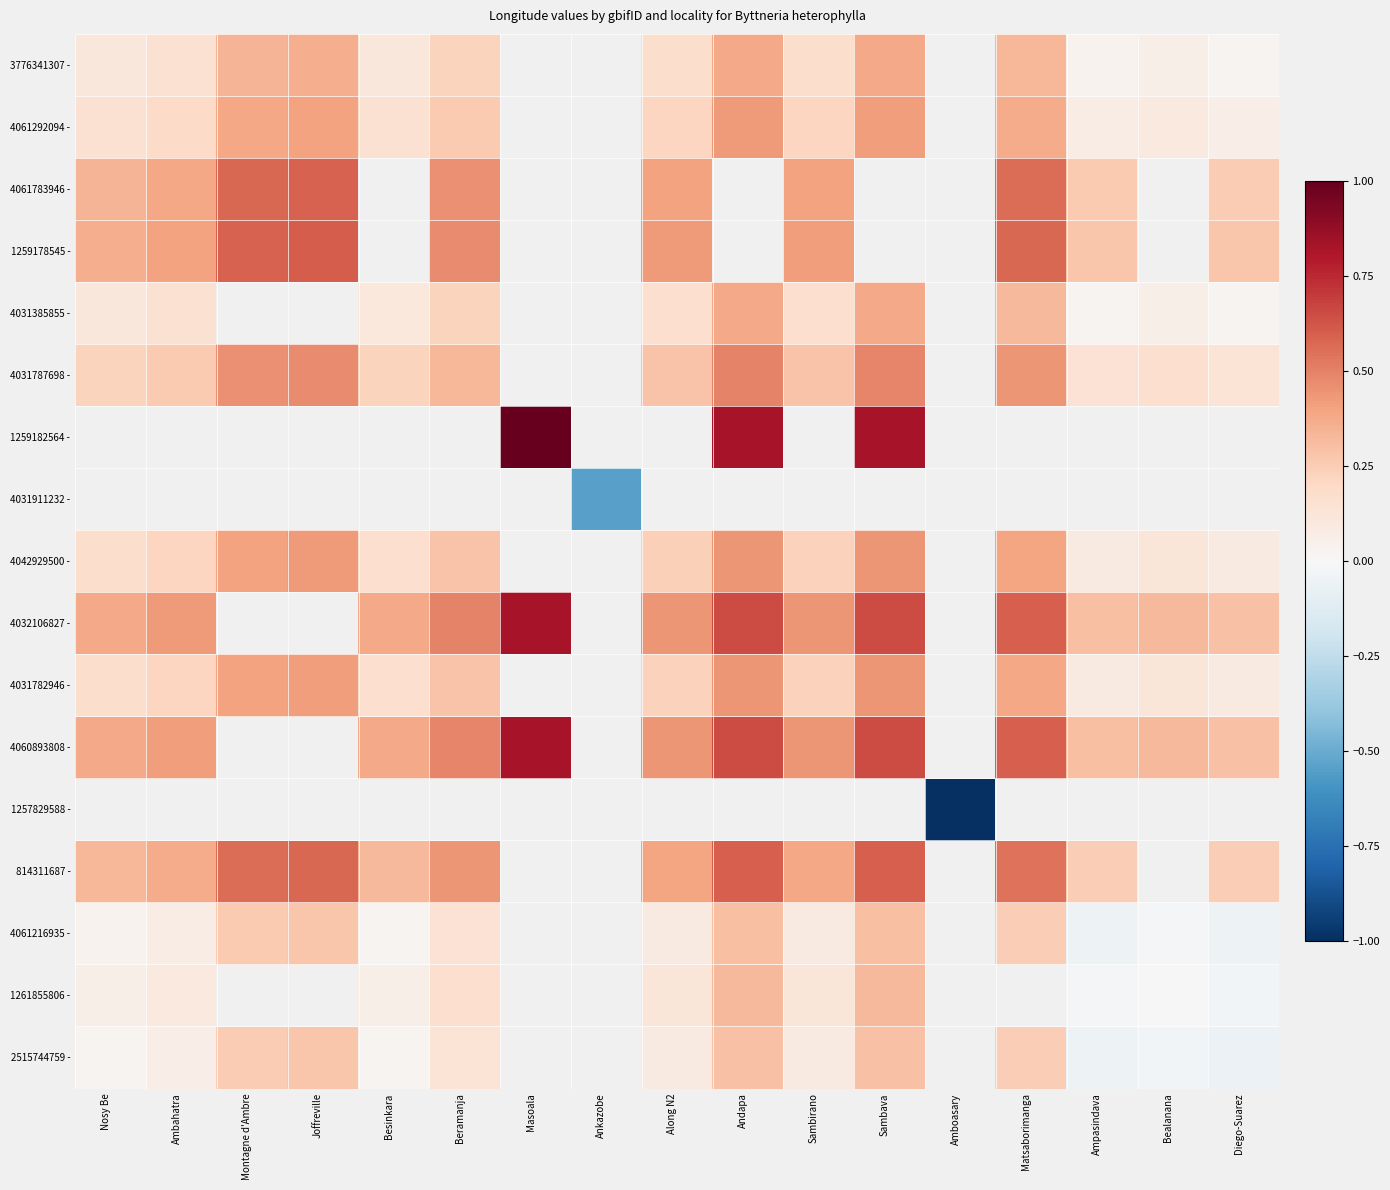

How many 4060893808 - values are between 0 and 1?

13